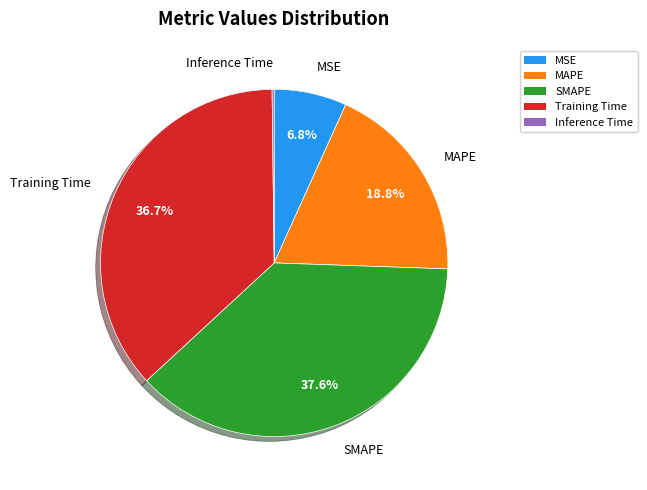

What is the ratio of the value at MAPE to the value at SMAPE?

0.5